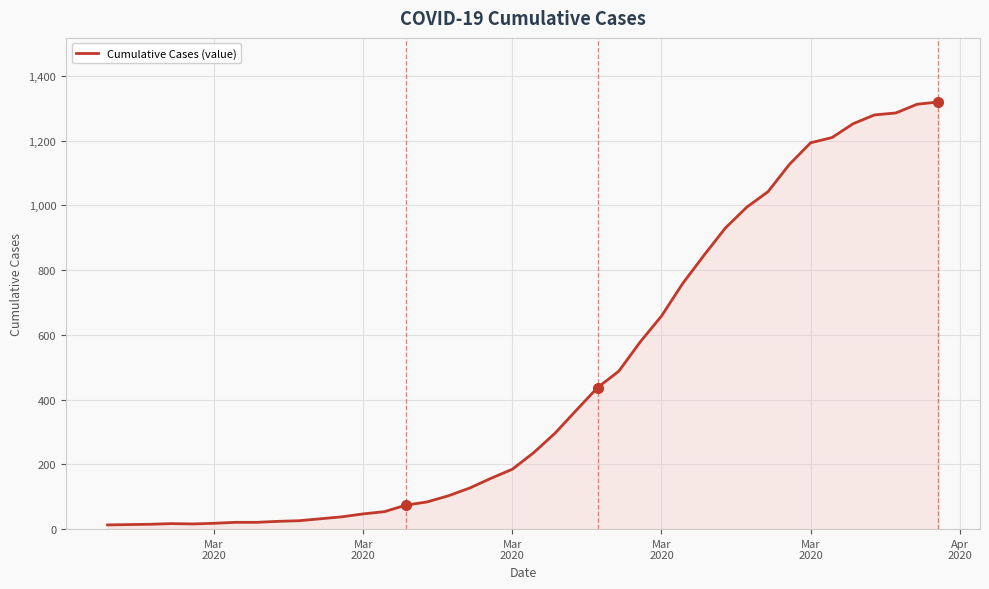

What is the maximum value shown in the chart?

1319